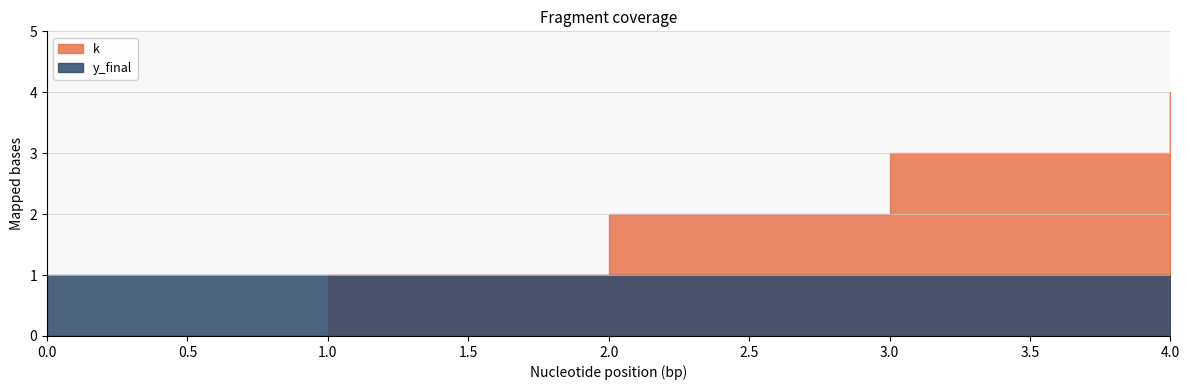

The value of k at 2 is 2. True or false?

True